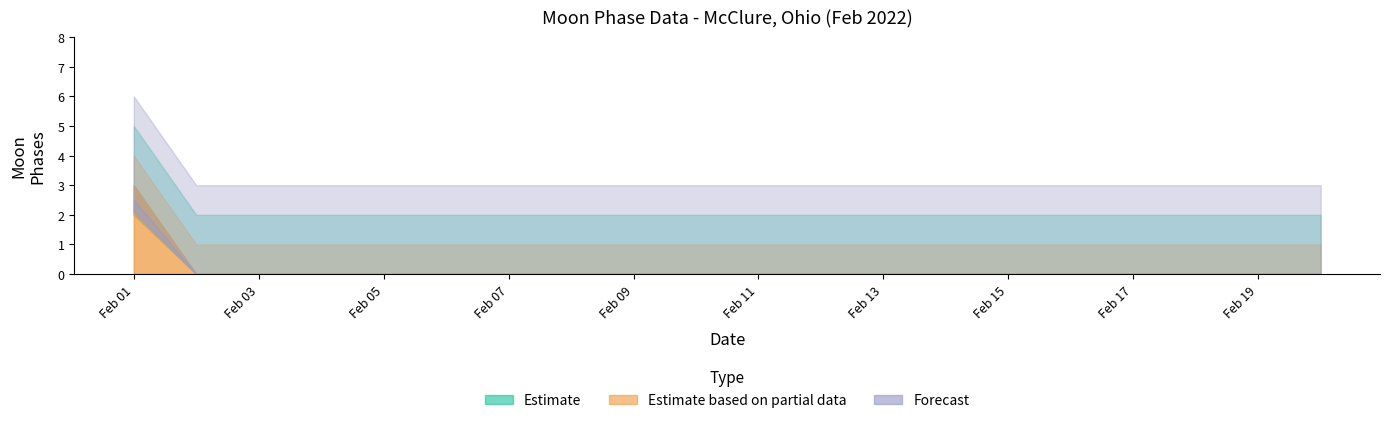

What are all the series names shown in the legend?

Estimate, Estimate based on partial data, Forecast